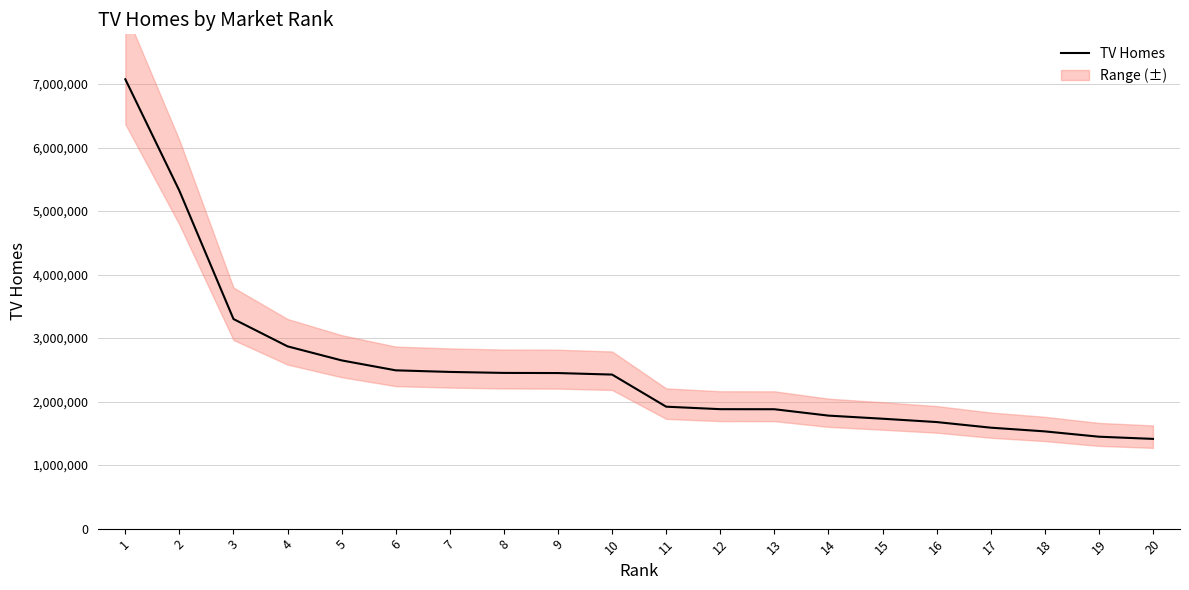

At which category does the chart reach its peak across all series?

1